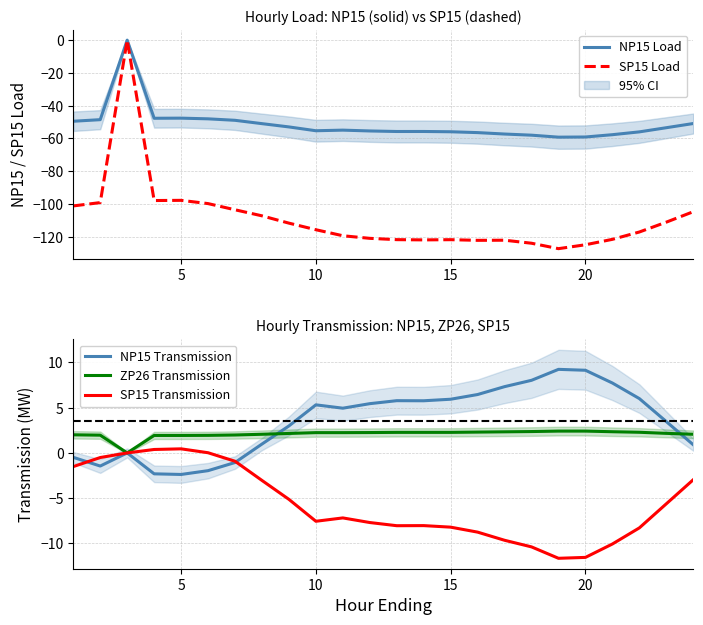

What are all the series names shown in the legend?

NP15 Load, SP15 Load, NP15 Transmission, ZP26 Transmission, SP15 Transmission